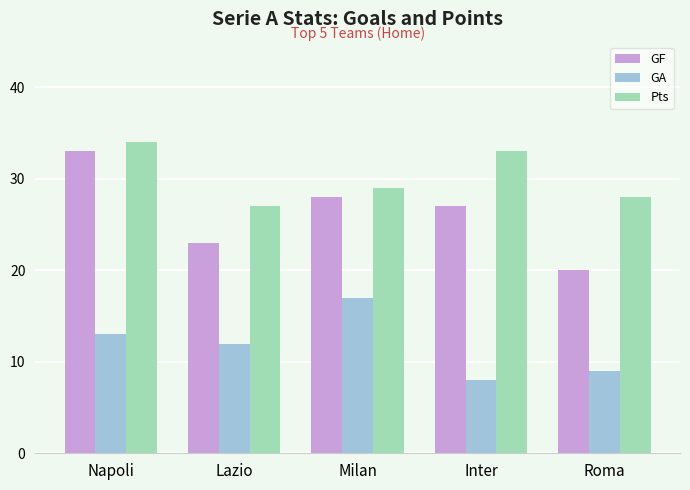

The Pts series shows 13 at Napoli. True or false?

False